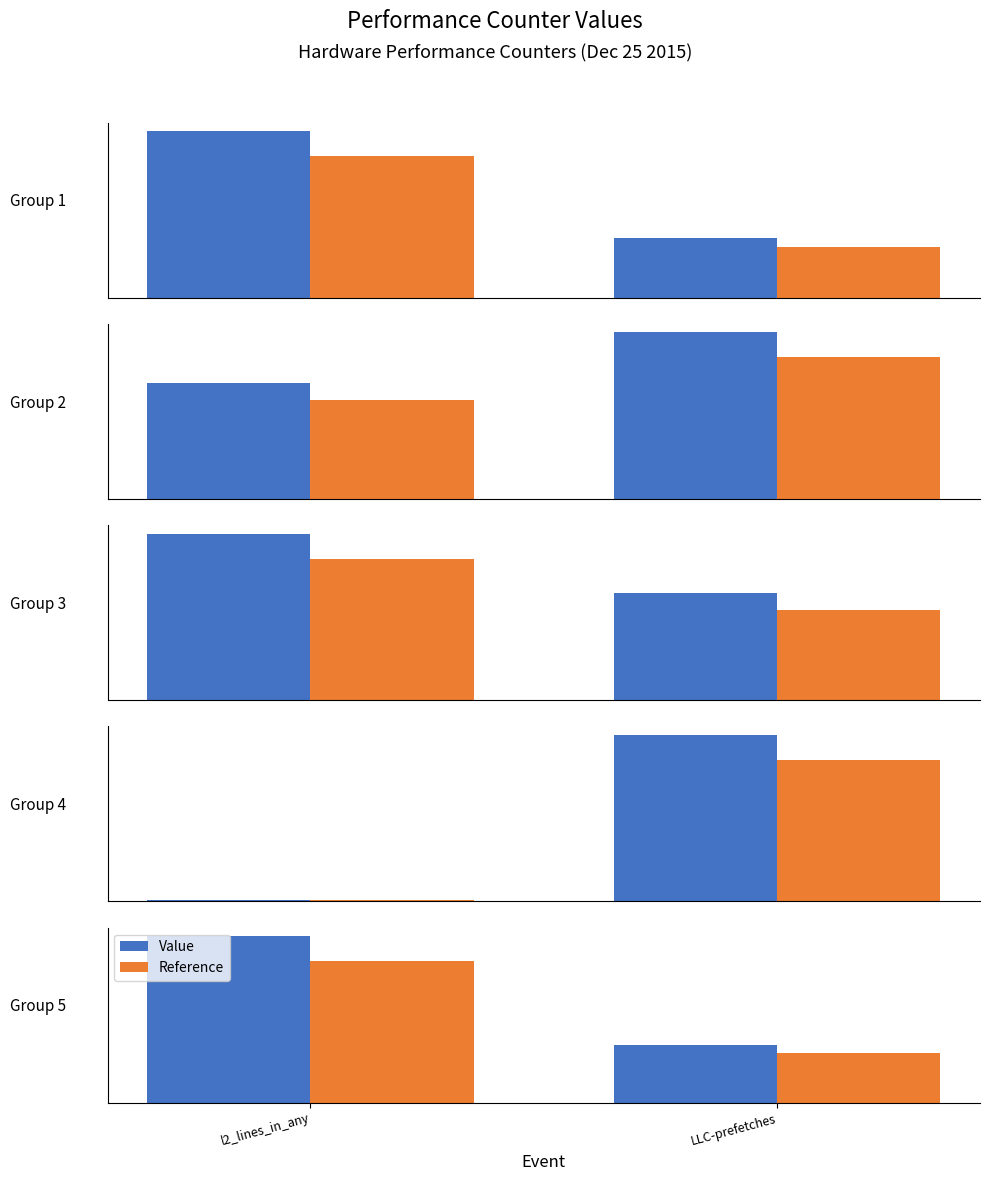

What is the label of the 2nd bar from the right?

l2_lines_in_any